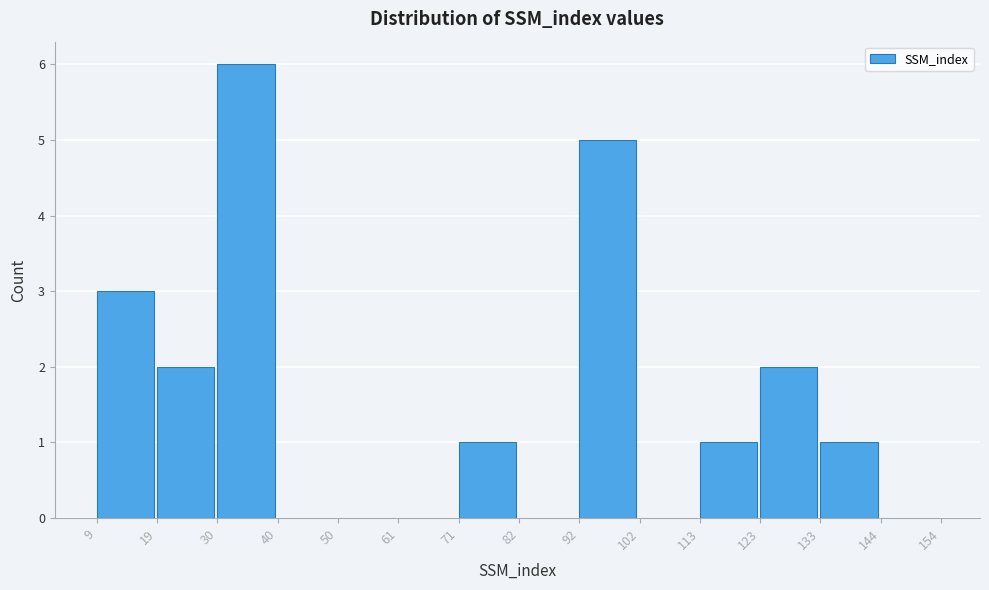

Over which range of the x-axis is the bar tallest?

30 to 40